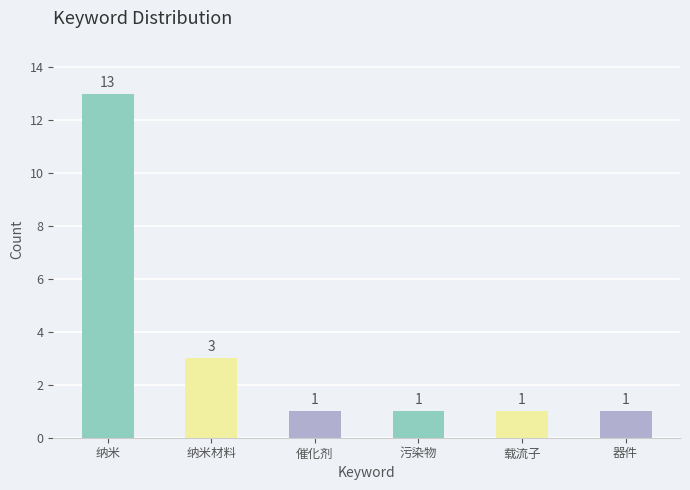

Reading right to left, what are all the values shown in this chart?

器件=1	载流子=1	污染物=1	催化剂=1	纳米材料=3	纳米=13